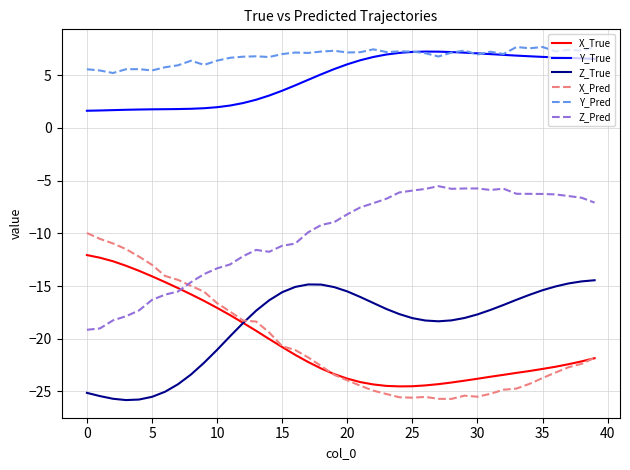

Which series has the largest total across all categories?

Y_Pred